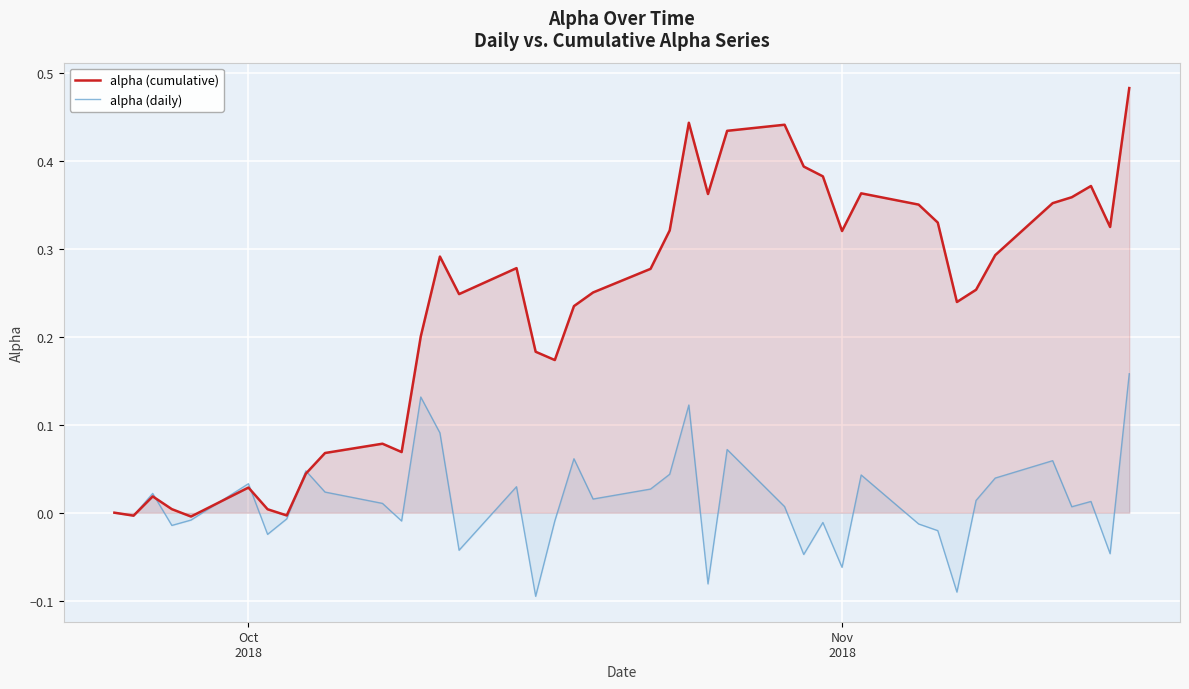

List the series in order of their overall mean, highest first.

alpha (cumulative), alpha (daily)